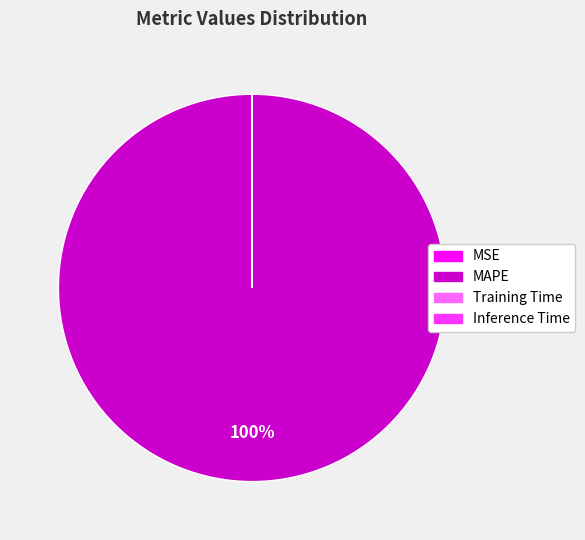

Does MAPE represent more than half of the total?

Yes